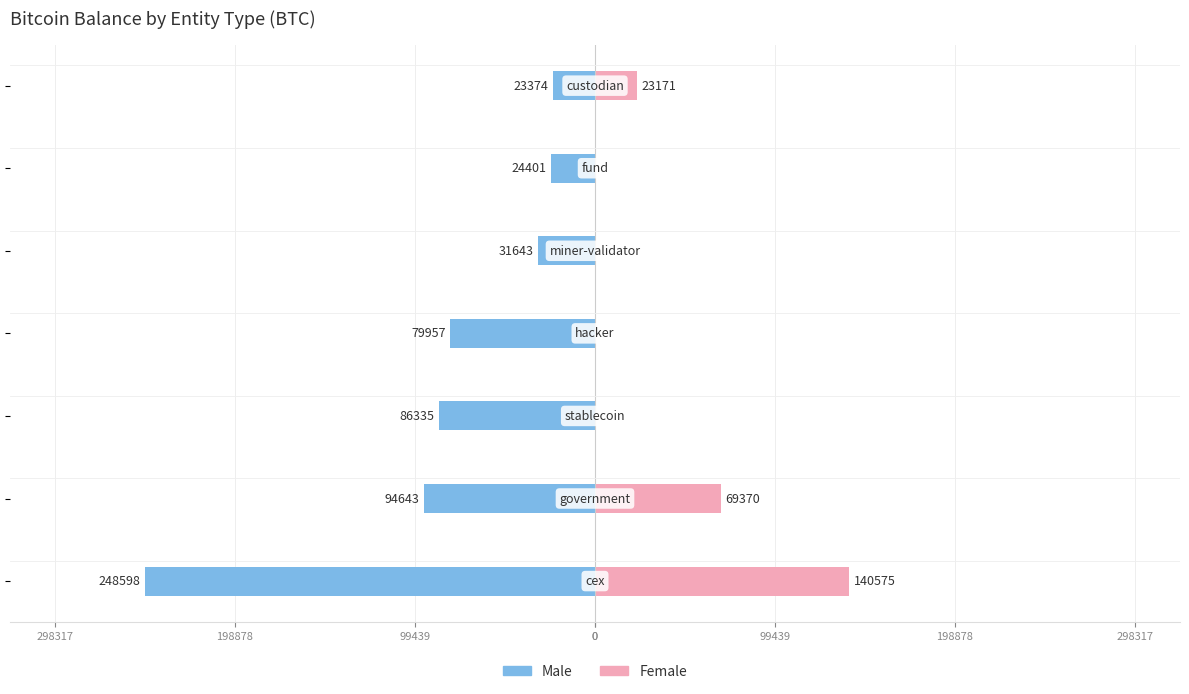

What is the difference between the maximum and minimum values in the Male series?

225223.7